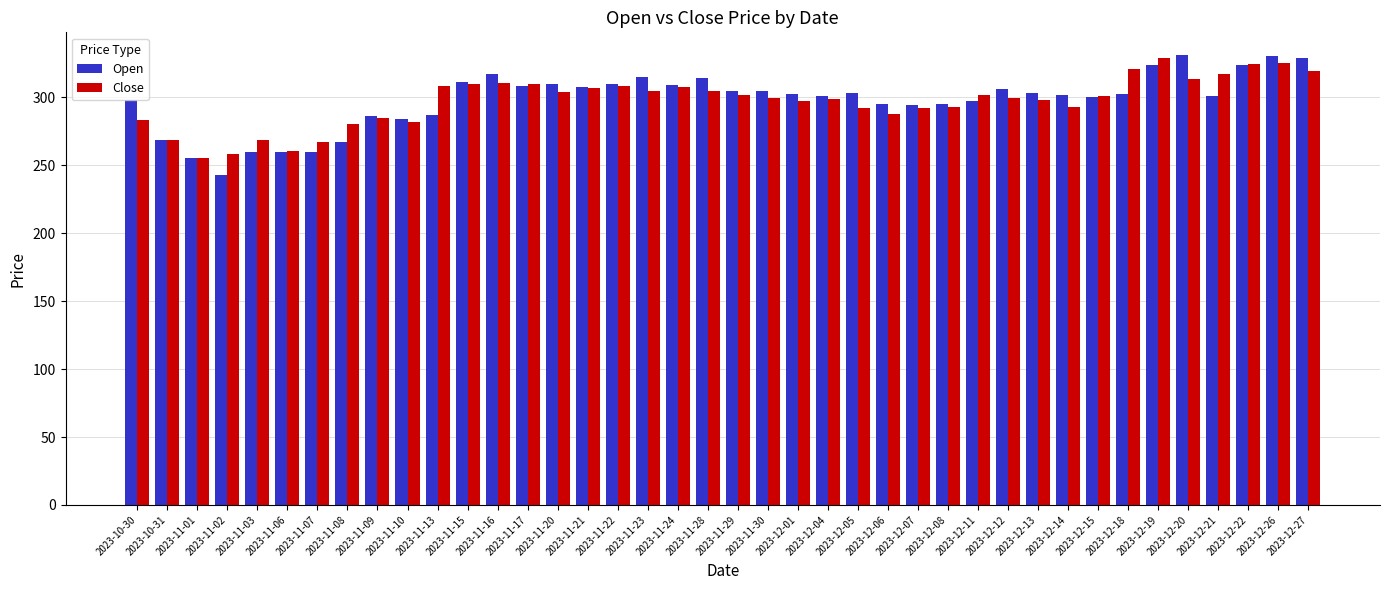

What is the difference between the second highest and minimum values in the Close series?

70.2